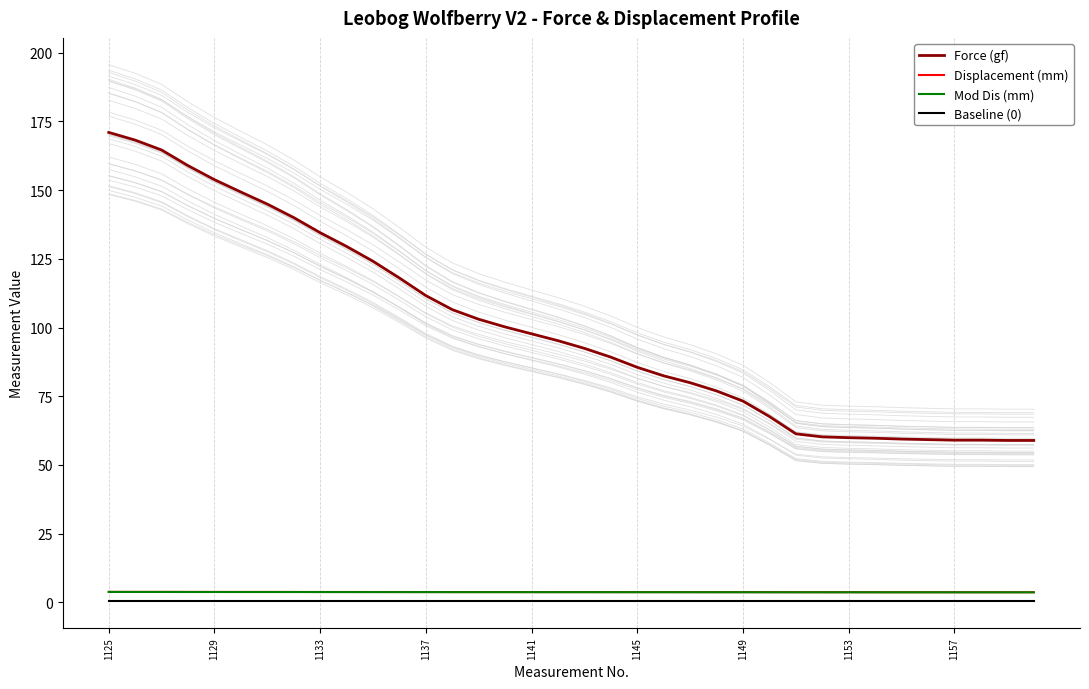

True or false: Mod Dis (mm) and Force (gf) cross at least once.

False